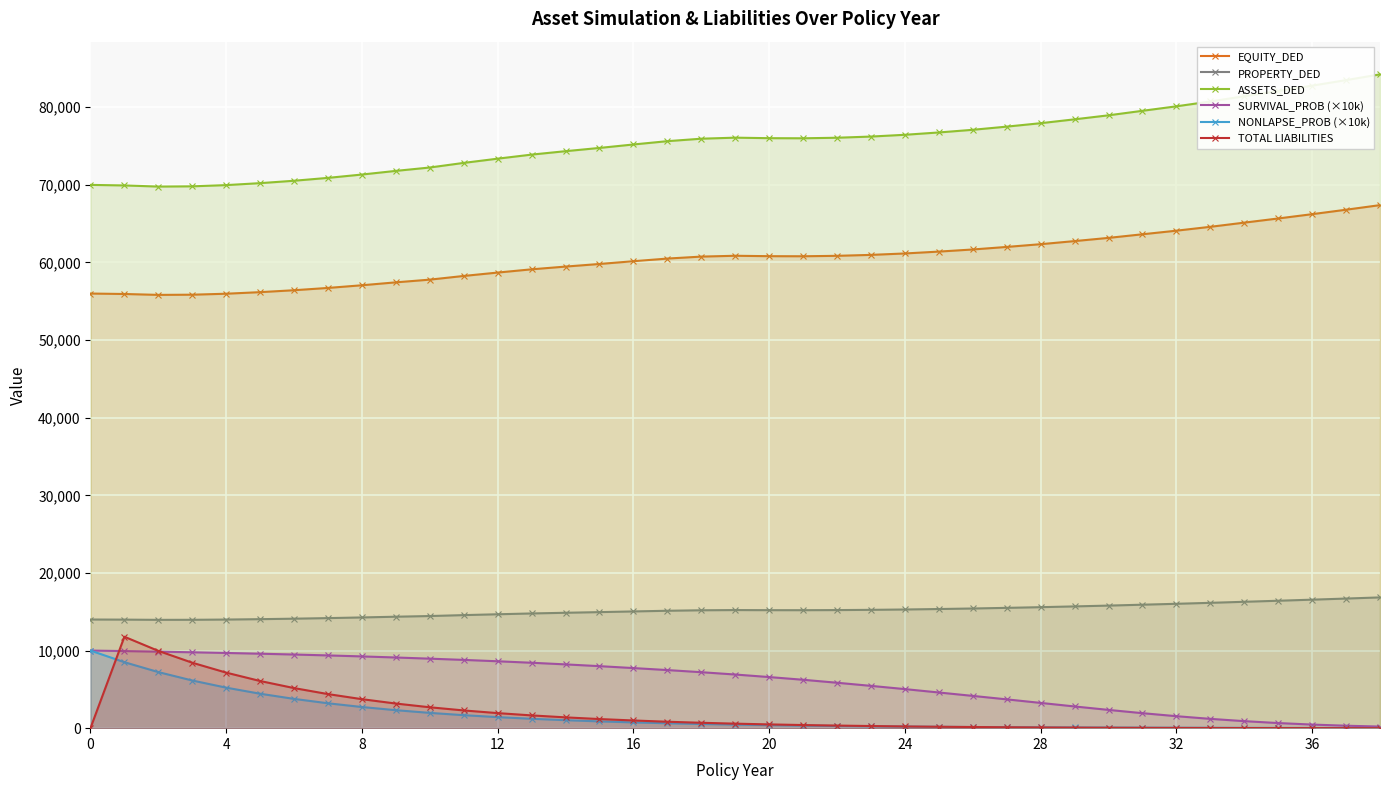

Rank the series at 18 from lowest to highest value.

NONLAPSE_PROB (×10k), TOTAL LIABILITIES, SURVIVAL_PROB (×10k), PROPERTY_DED, EQUITY_DED, ASSETS_DED